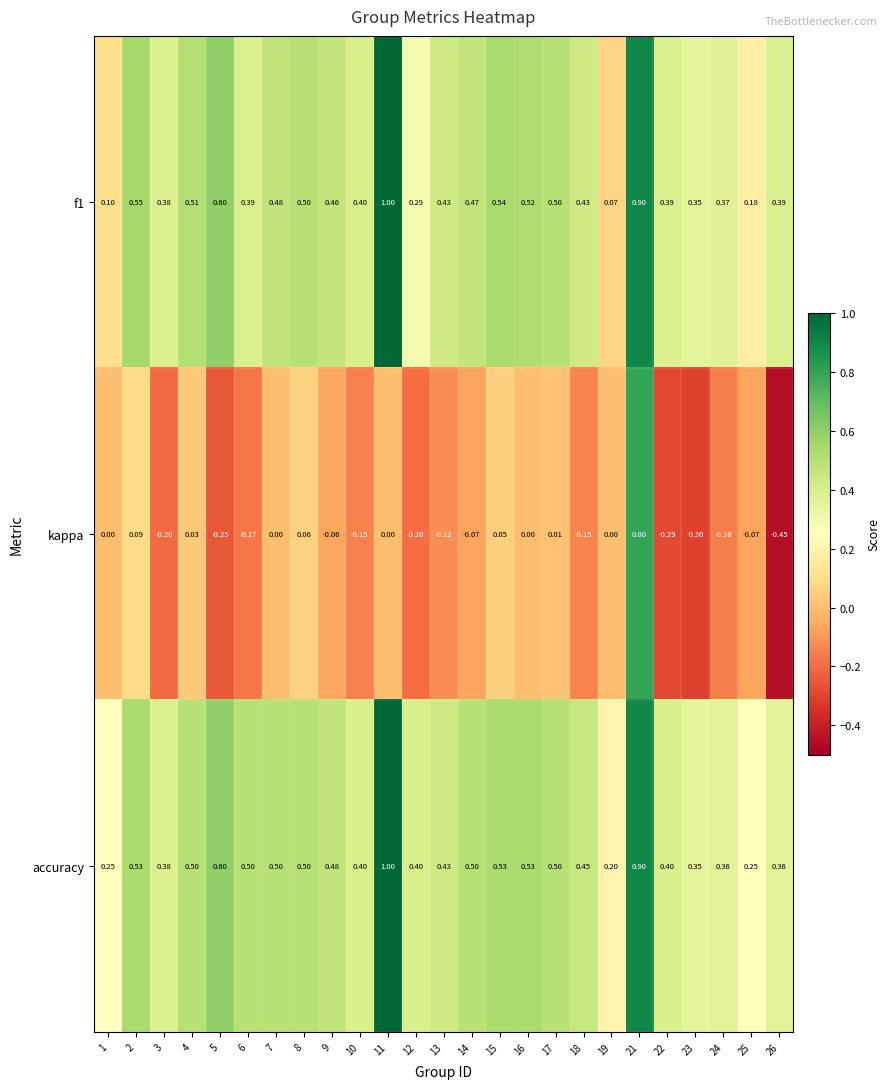

How many categories are shown in the chart?

25